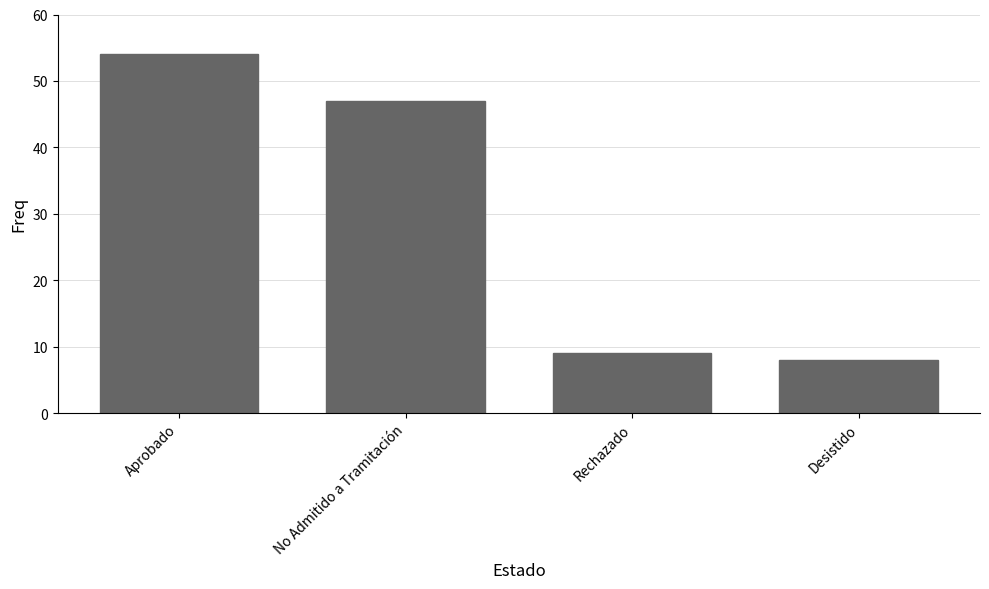

Between Aprobado and Rechazado, which is larger?

Aprobado